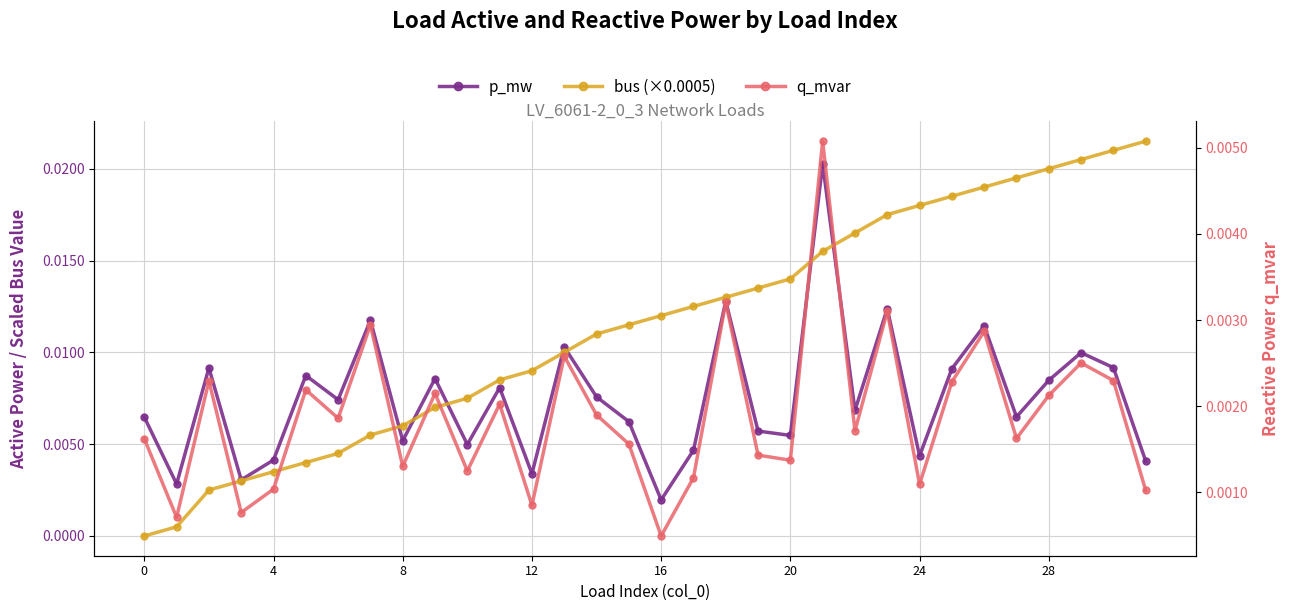

True or false: p_mw has more than 0 interior local peaks.

True